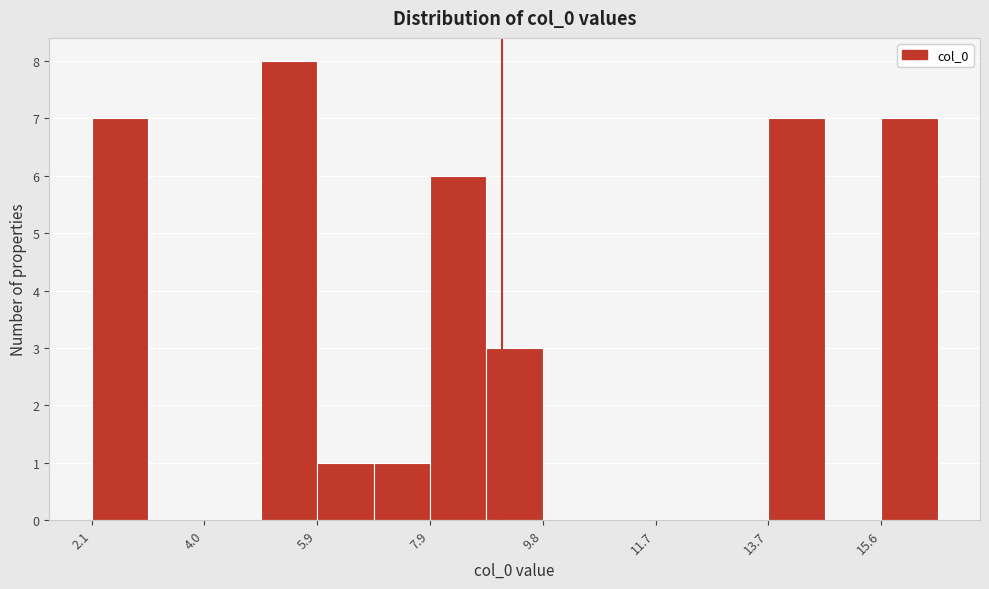

What is the height of the bar covering 15.6 to 16.6 on the x-axis? Neither the bar edges nor the heights are printed on the chart, so give them approximately, as read against the axes.

7